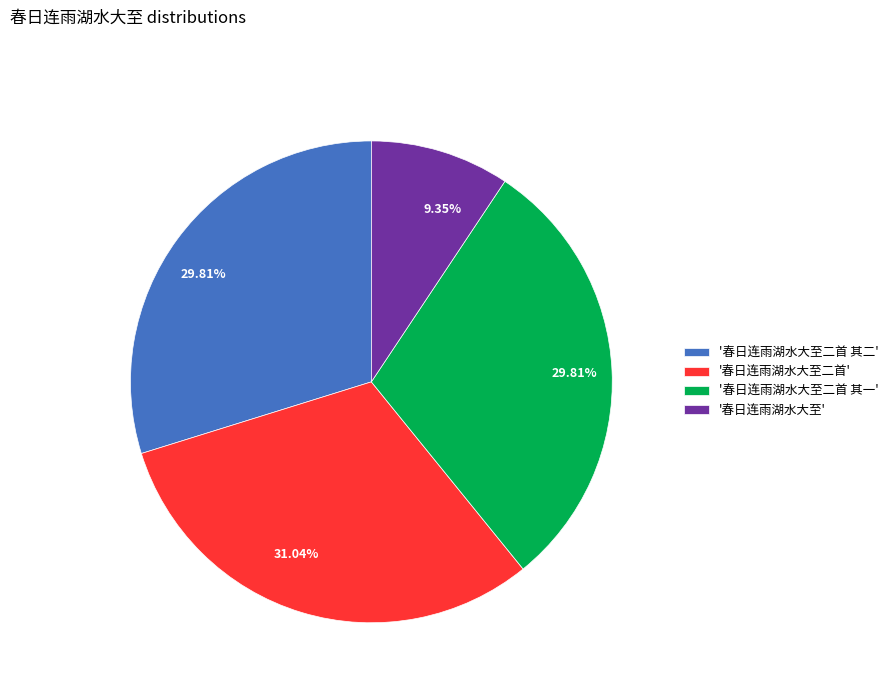

Is there any slice that represents more than half of the pie?

No